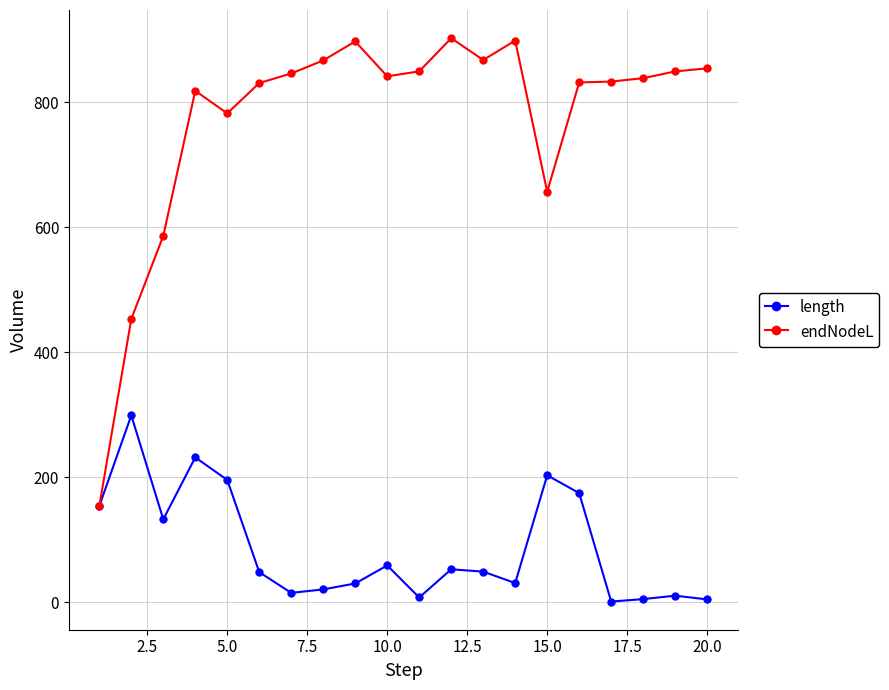

Which series has the largest total across all categories?

endNodeL